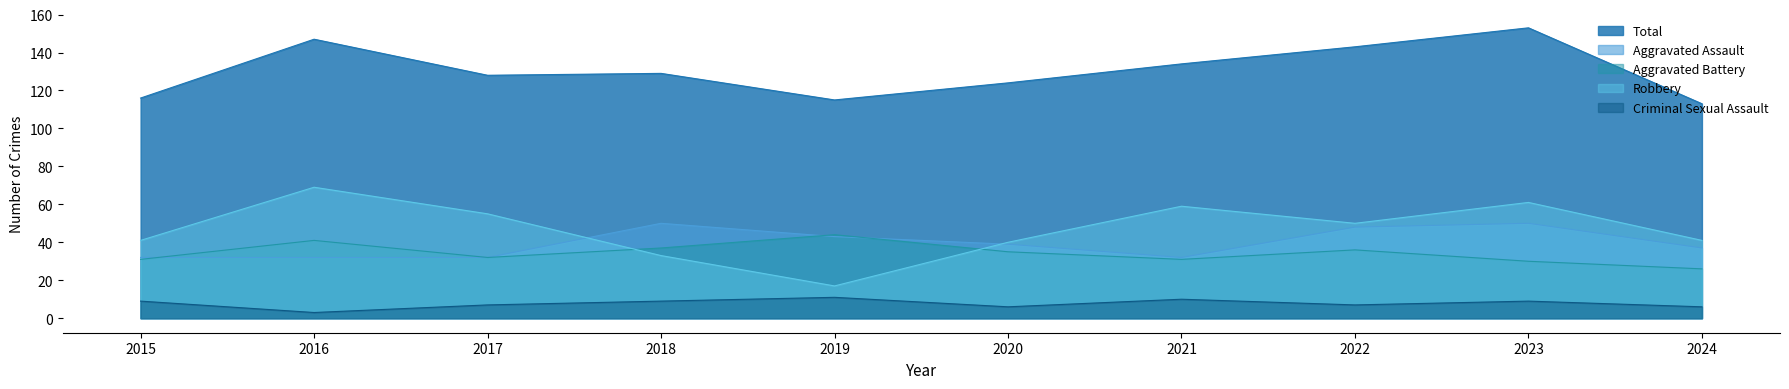

The Robbery series shows 41 at 2024. True or false?

True